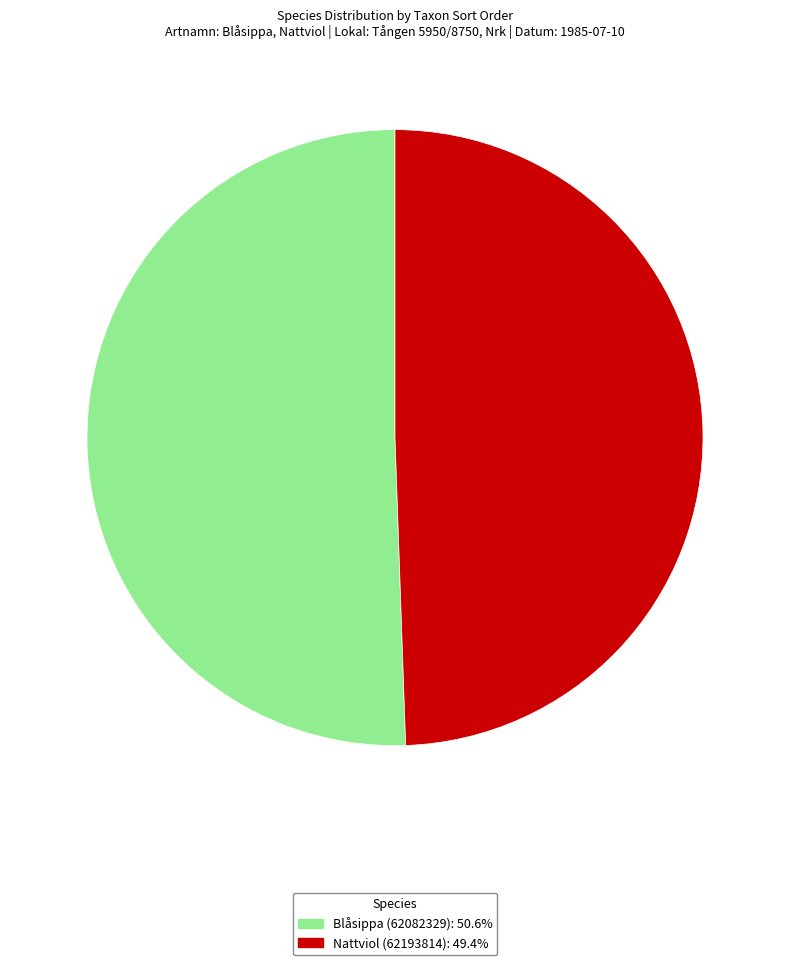

Rank the categories by value from lowest to highest.

Nattviol (62193814), Blåsippa (62082329)